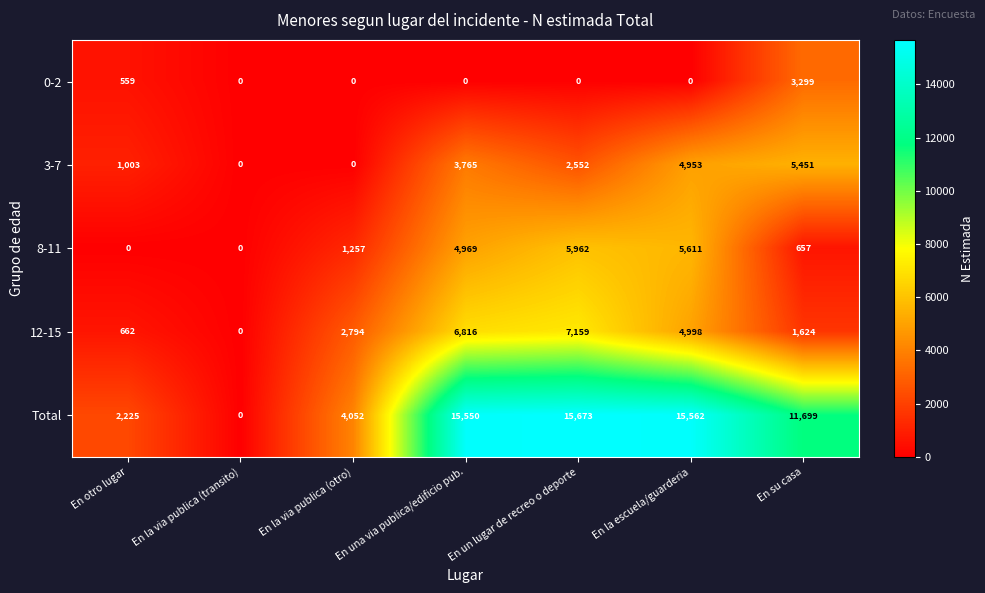

What is the total value across all series at En su casa?

22730